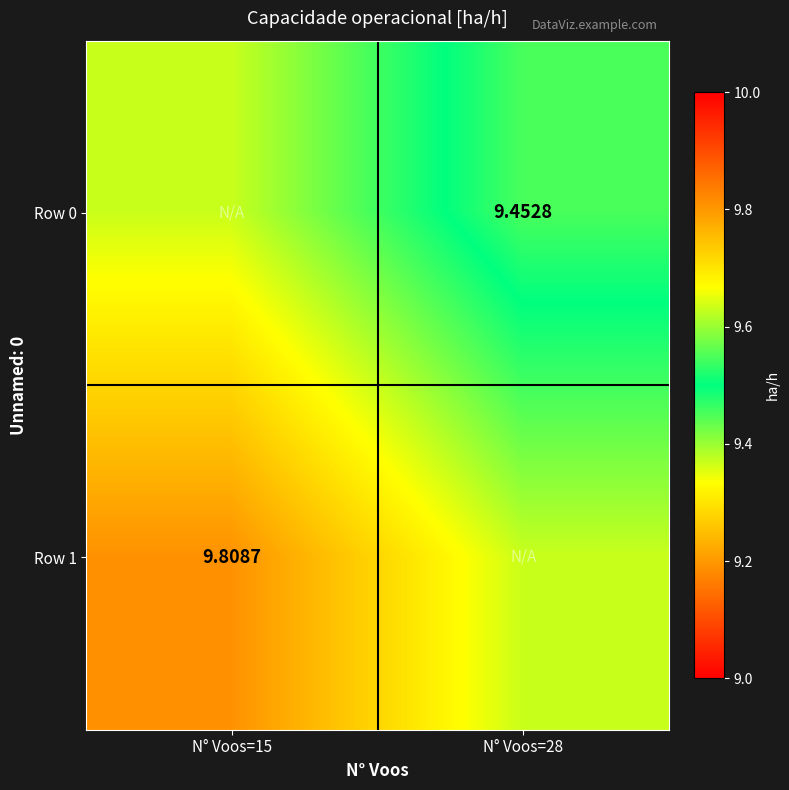

Which series has the largest total across all categories?

Row 1